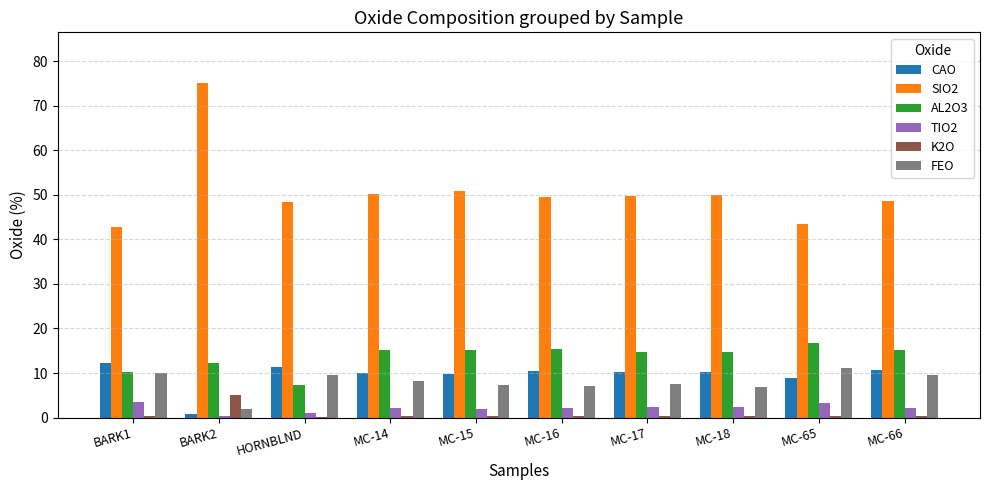

What is the sum of all FEO values?

78.8